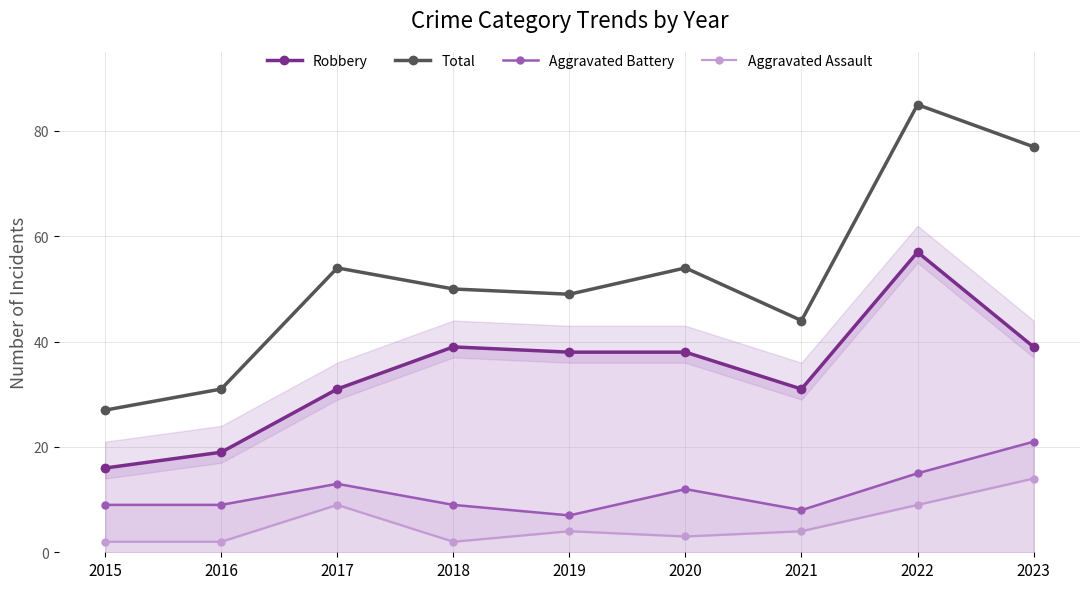

True or false: Aggravated Battery and Total cross at least once.

False